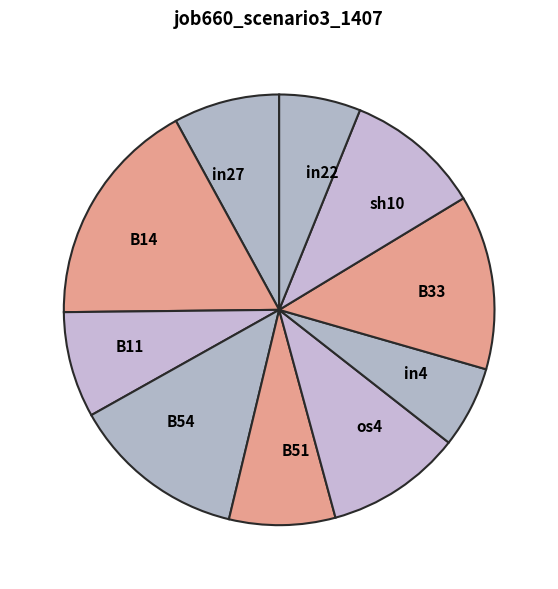

How many segments does this pie chart have?

10